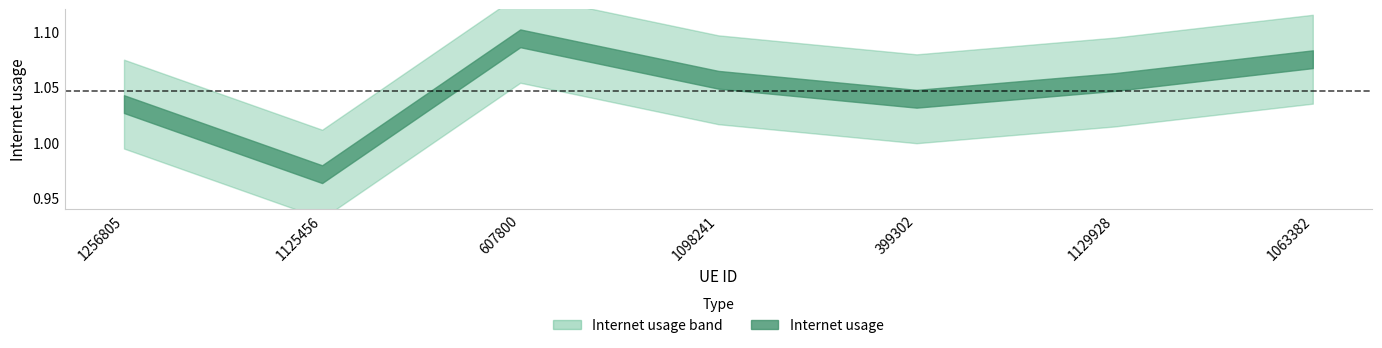

What is the label of the 5th point from the right?

607800